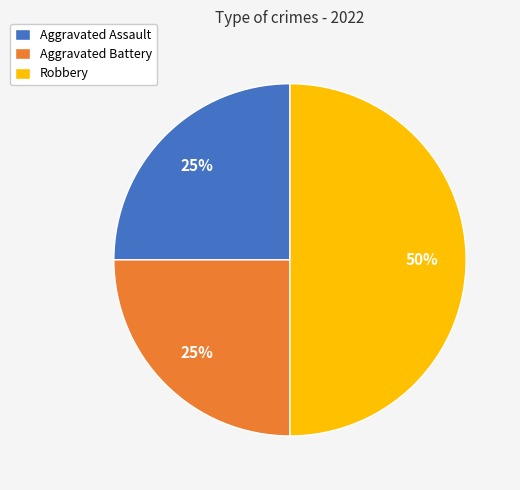

Combined, do Robbery and Aggravated Battery account for over 50%?

Yes